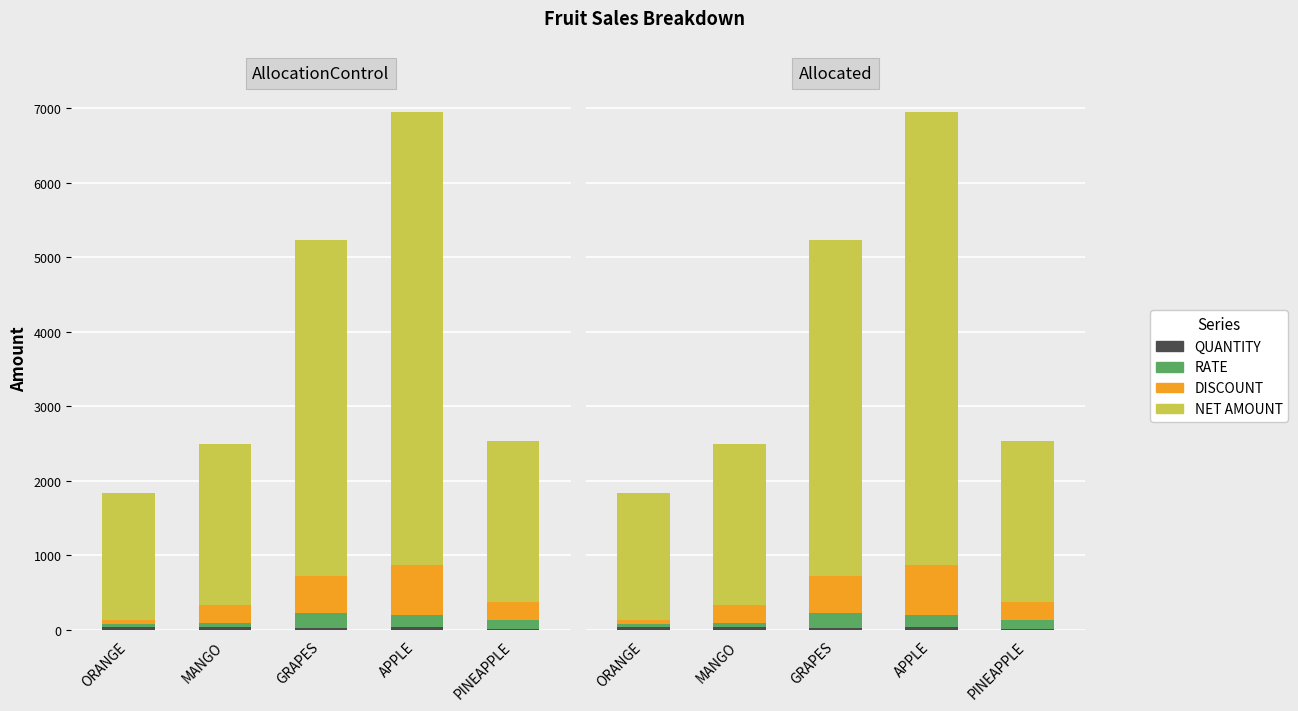

What is the spread (max minus min) of values at GRAPES?

4475.0